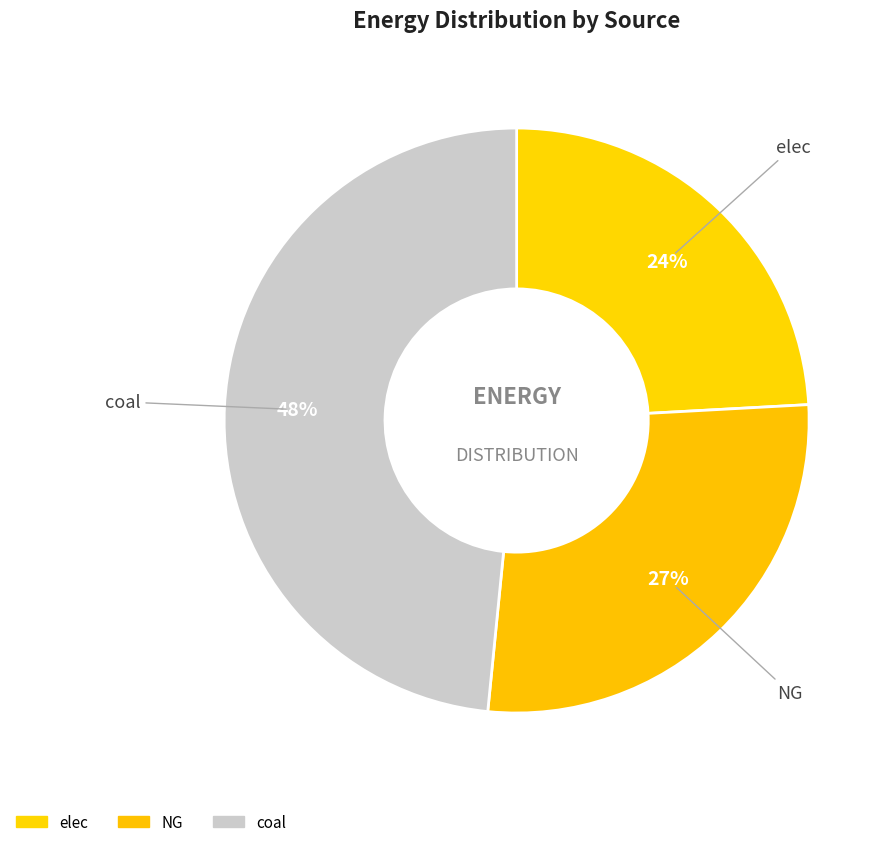

How many segments does this pie chart have?

3